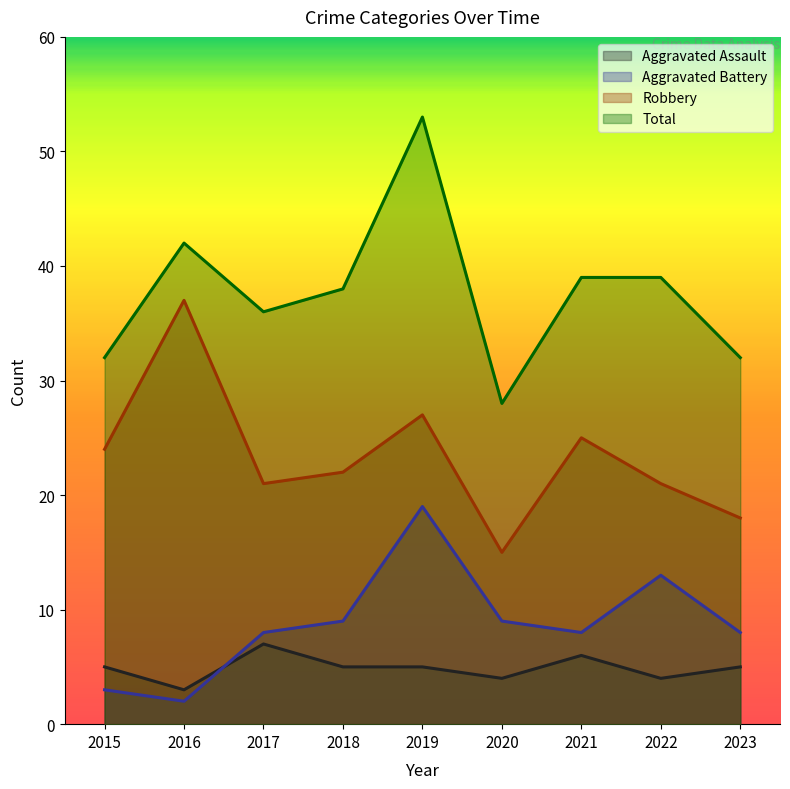

At which category is the sum across all series the highest?

2019